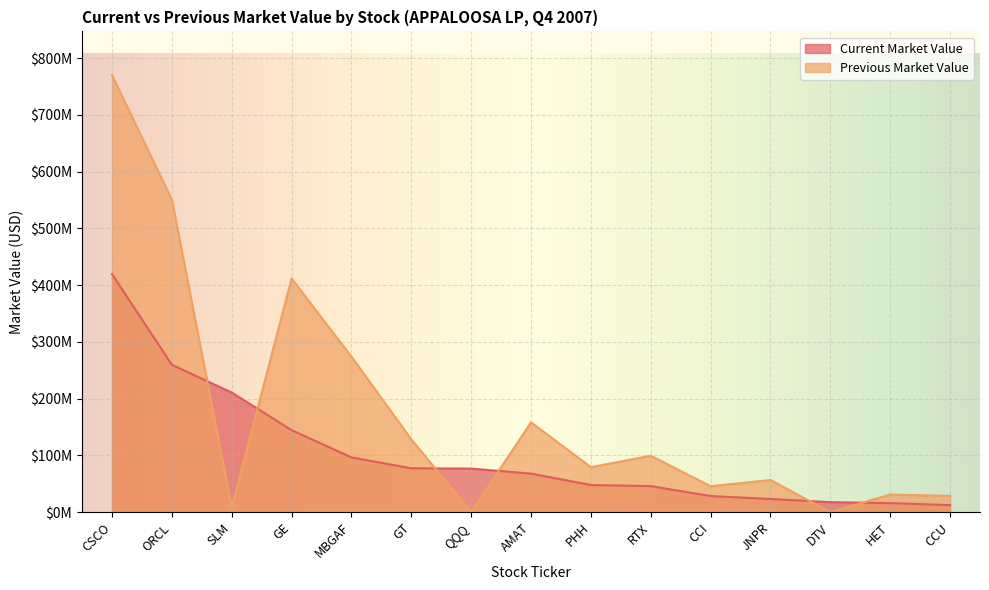

Which series ends up on top after the final intersection of Previous Market Value and Current Market Value?

Previous Market Value